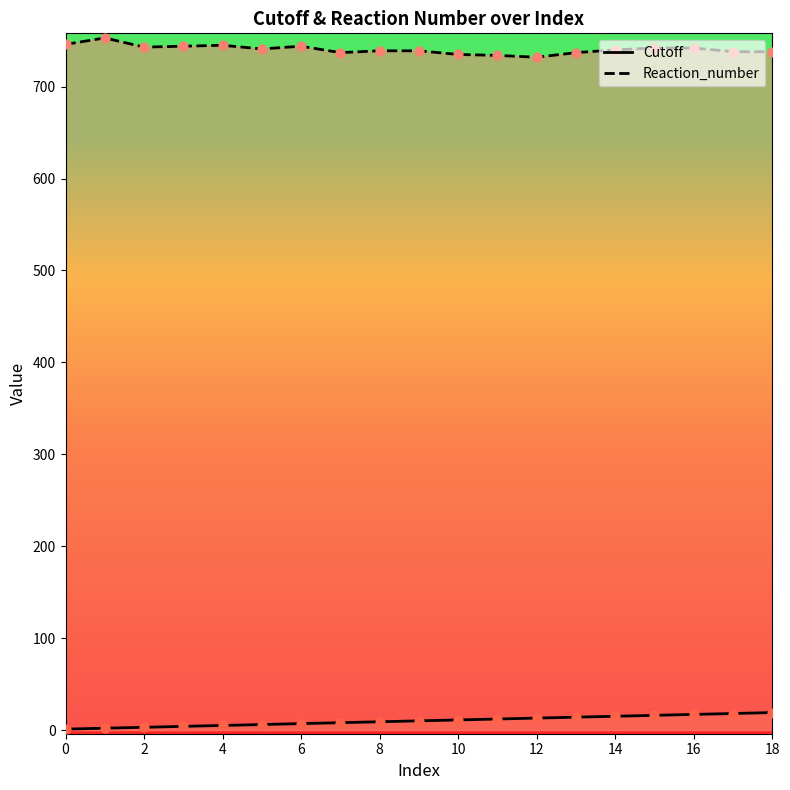

At which category is the sum across all series the highest?

16